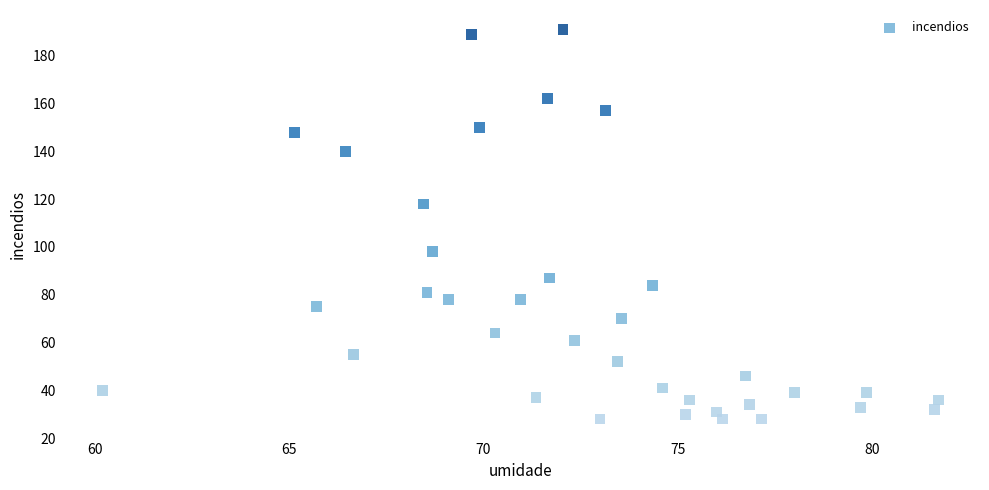

What is the range of Y values (max minus min)?

163